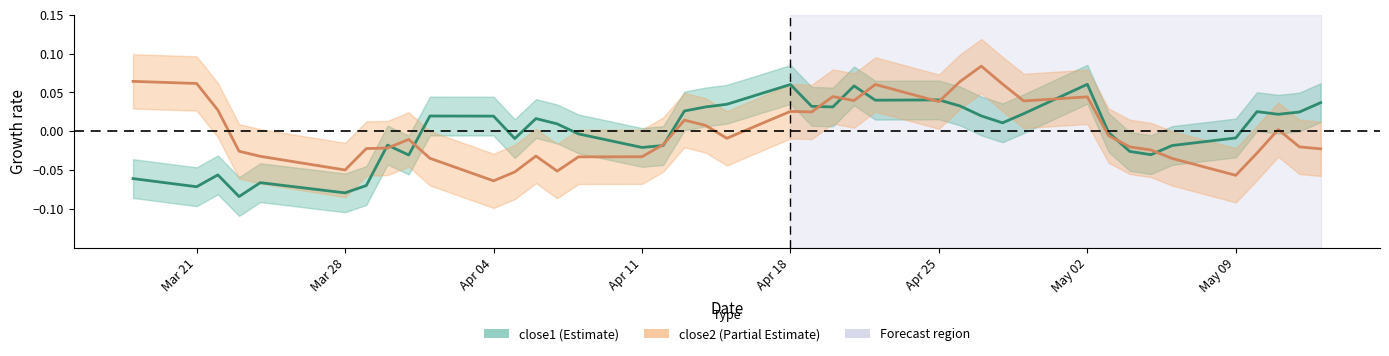

True or false: close2 has a value of -0.0 at 32.

False